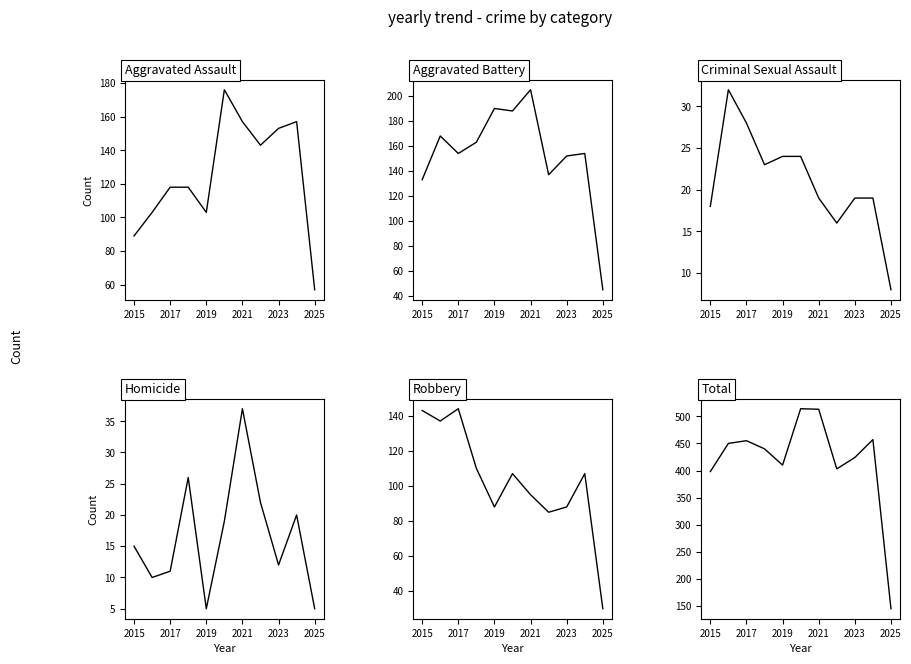

Is this an area chart (filled region under the line)?

No